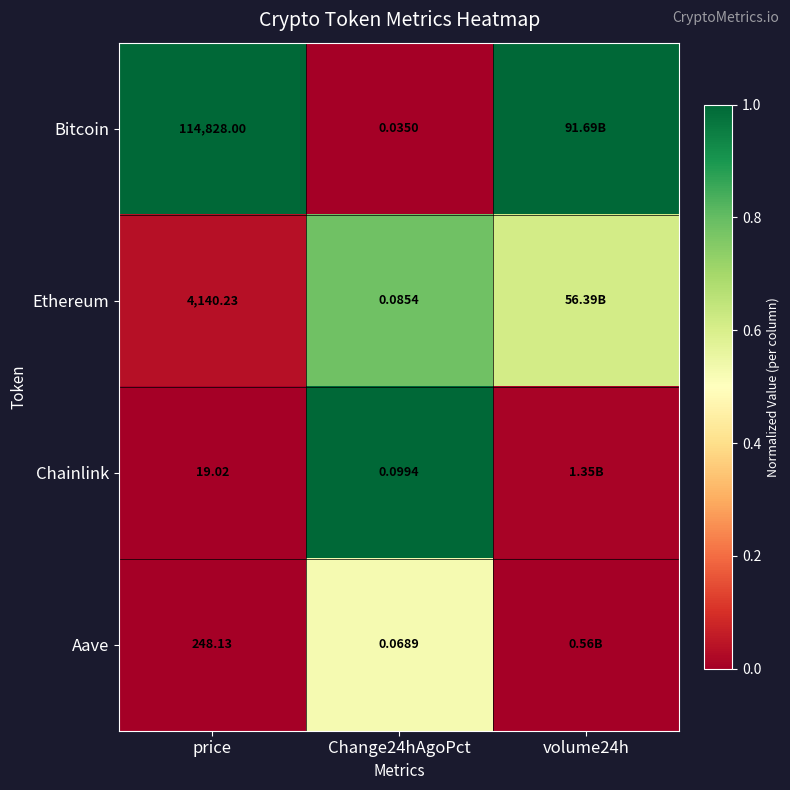

Between price and Change24hAgoPct, which series saw the biggest shift?

Bitcoin